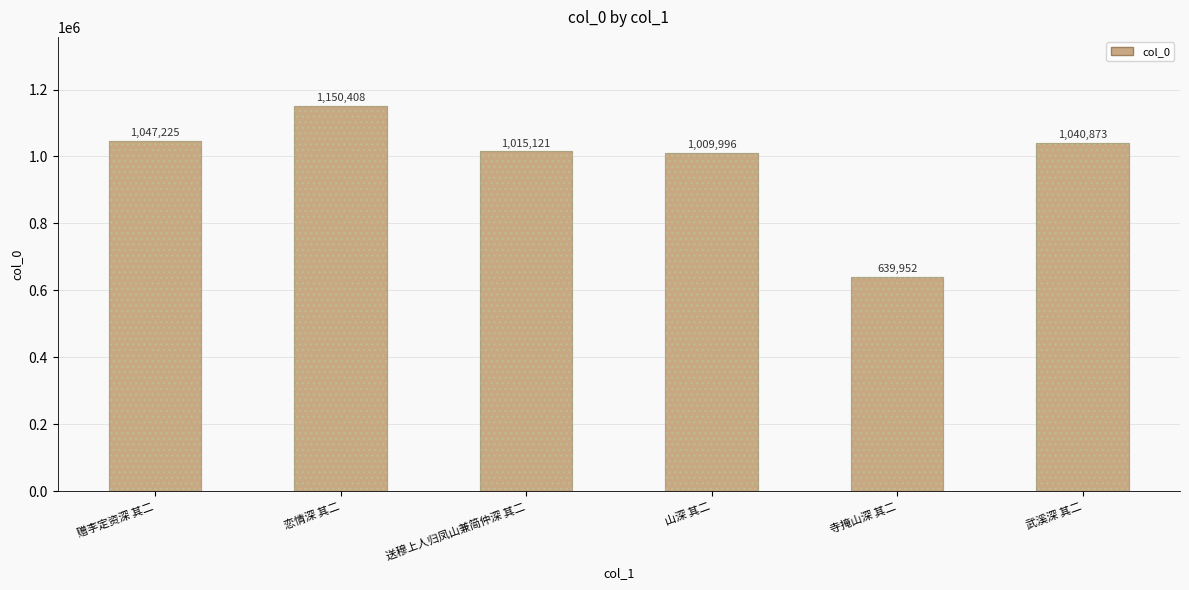

What is the change in value from 赠李定资深 其二 to 寺掩山深 其二?

-407273